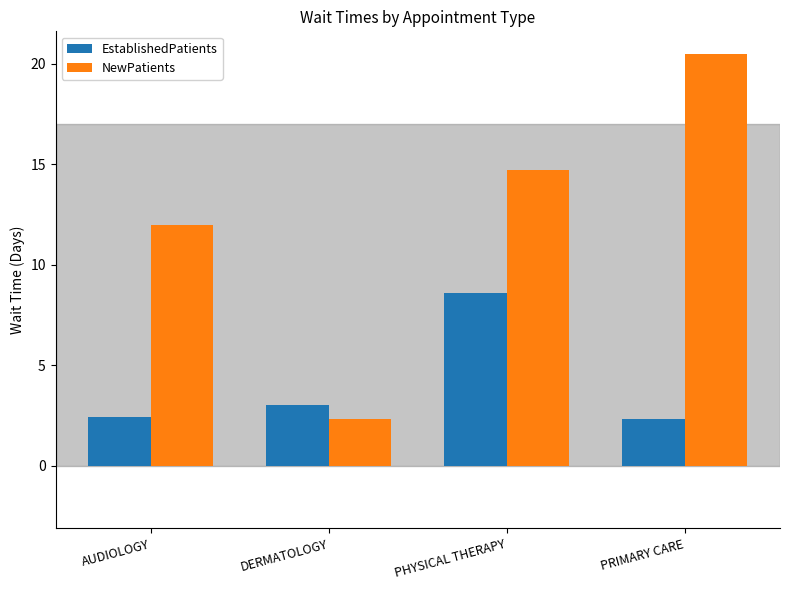

List the series in order of their peak value, lowest first.

EstablishedPatients, NewPatients